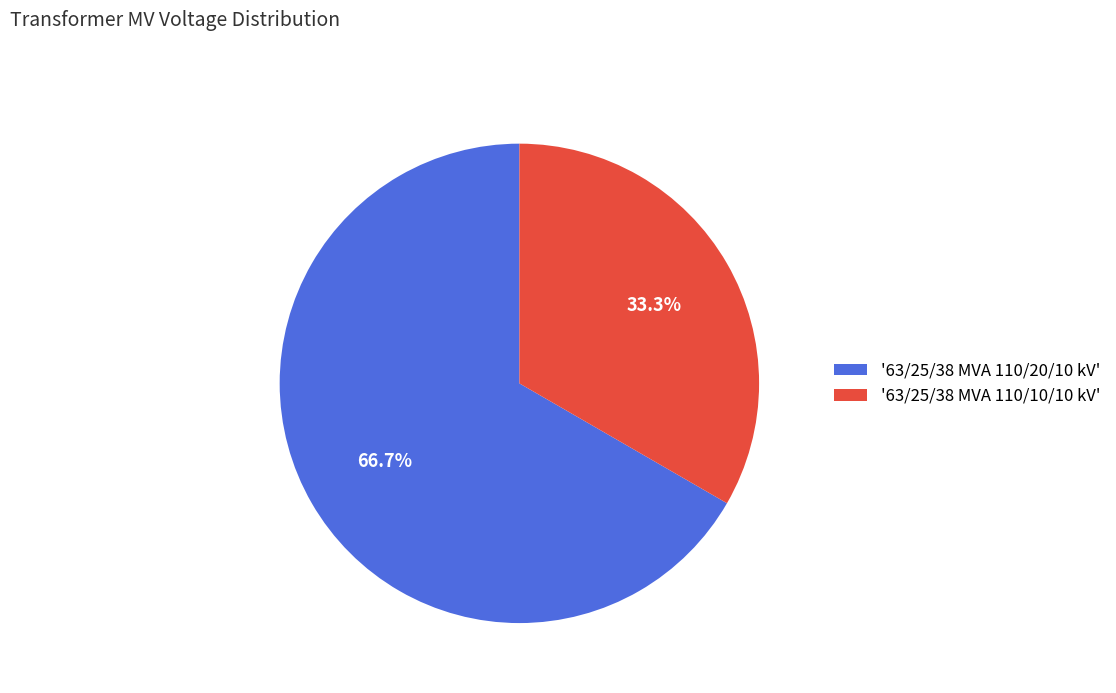

Which category has the biggest portion of the pie?

'63/25/38 MVA 110/20/10 kV'